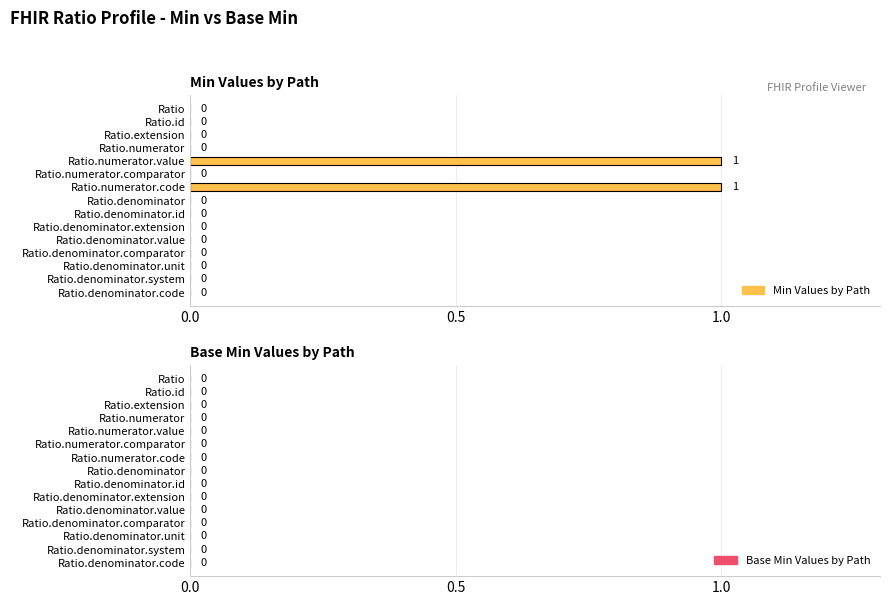

The value at Ratio.denominator.id is -1. True or false?

False